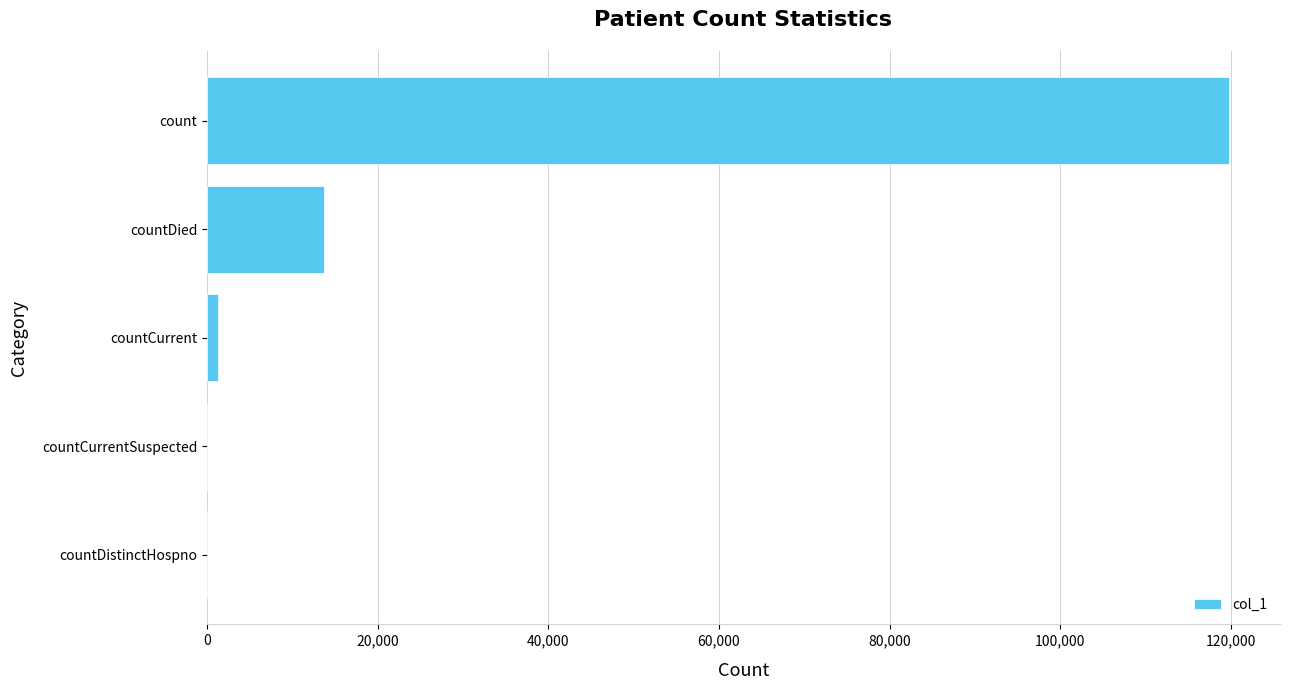

Are the bars horizontal?

Yes